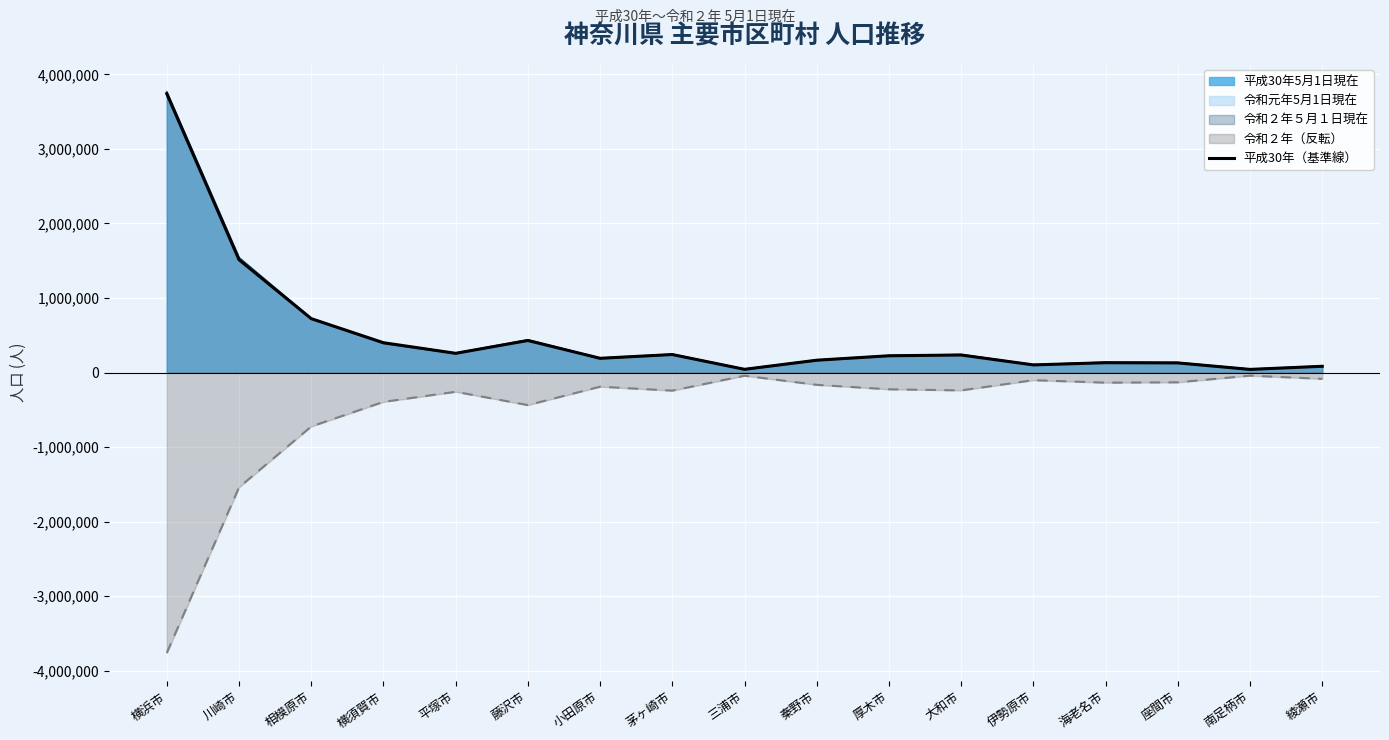

The value at 横須賀市 is 400205. True or false?

True